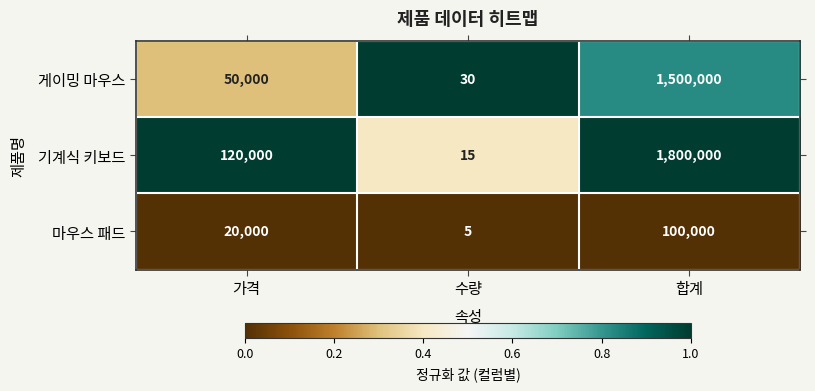

Which series has the widest spread of values?

기계식 키보드